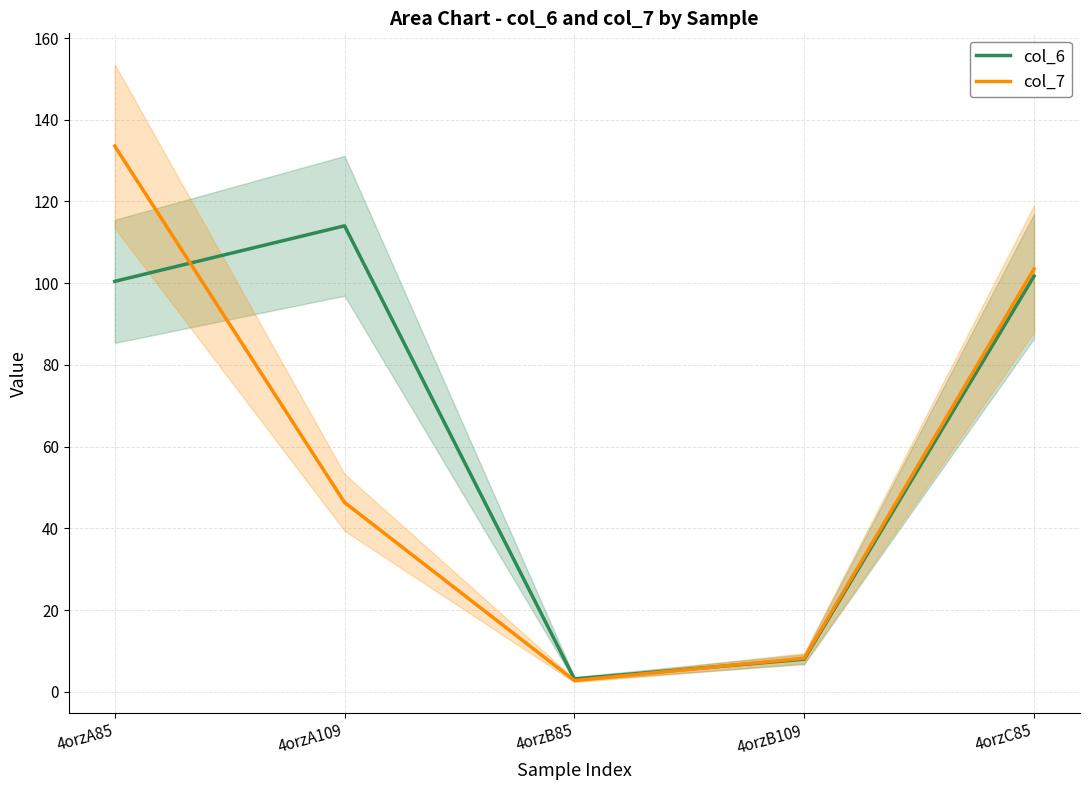

What is the label of the 5th point from the right?

4orzA85